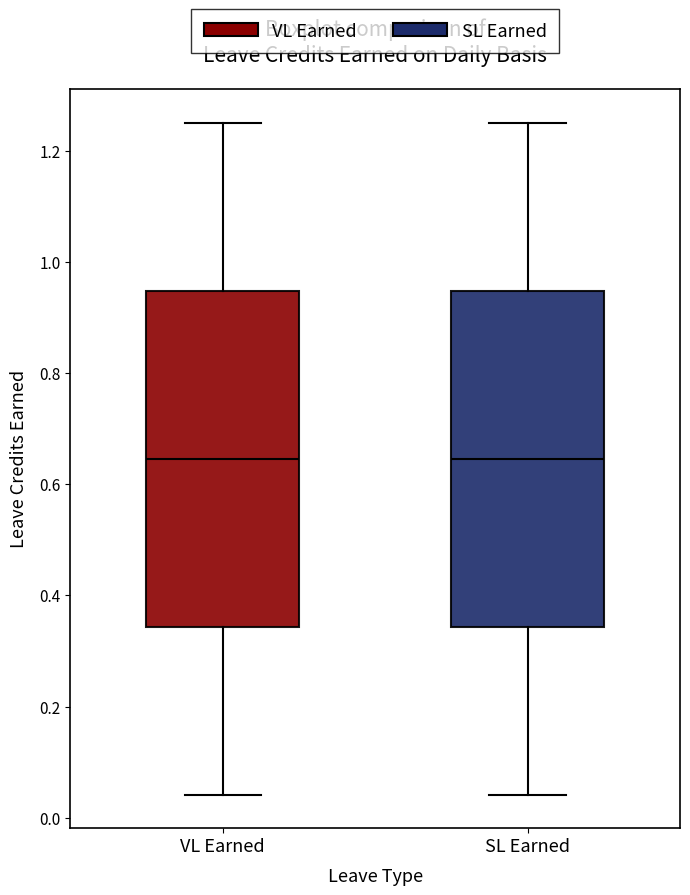

Reading left to right, transcribe this box plot: for each box, give where its median line is, the range the box spans, and where its two whiskers end, as read against the y-axis. The values are not printed on the chart, so give them approximately, as read against the axis.

VL Earned: median 0.64, box 0.34 to 0.94, whiskers 0.04 to 1.26
SL Earned: median 0.64, box 0.34 to 0.94, whiskers 0.04 to 1.26